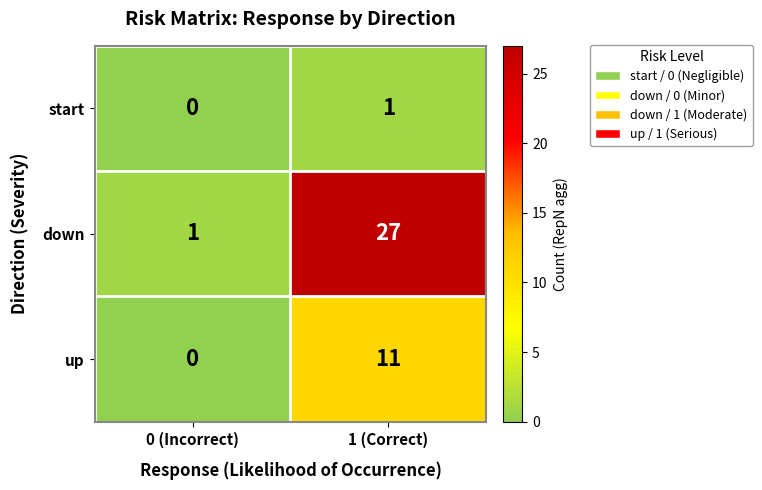

What is the average value of the down series?

14